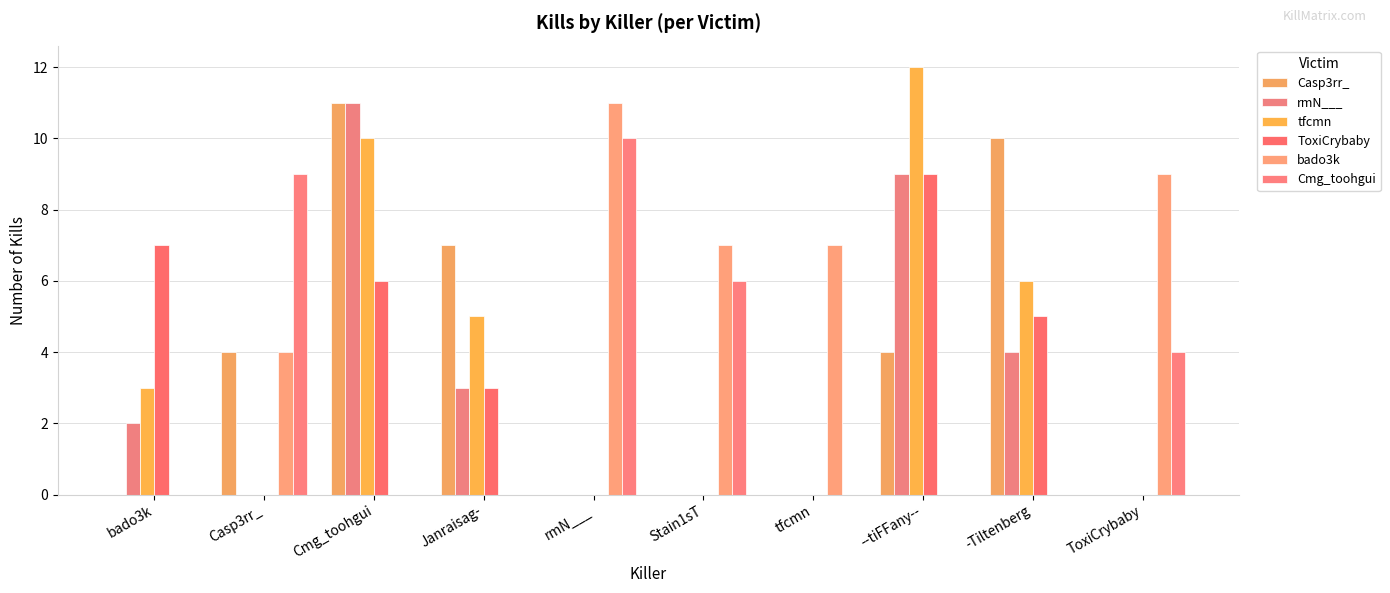

Reading left to right, list all the values displayed in this chart.

Casp3rr_: 0	4	11	7	0	0	0	4	10	0
rmN___: 2	0	11	3	0	0	0	9	4	0
tfcmn: 3	0	10	5	0	0	0	12	6	0
ToxiCrybaby: 7	0	6	3	0	0	0	9	5	0
bado3k: 0	4	0	0	11	7	7	0	0	9
Cmg_toohgui: 0	9	0	0	10	6	0	0	0	4